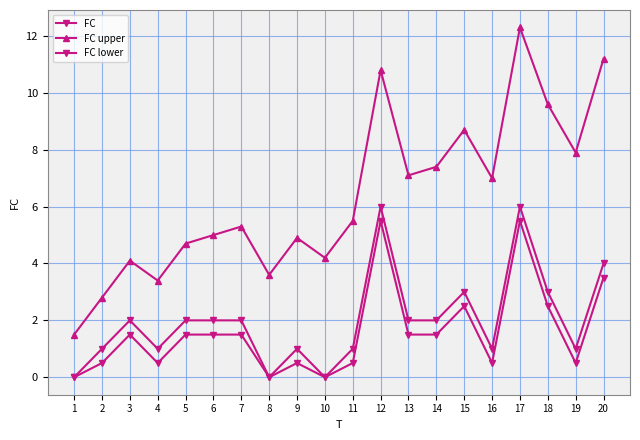

Rank the categories by FC value from lowest to highest.

1, 8, 10, 2, 4, 9, 11, 16, 19, 3, 5, 6, 7, 13, 14, 15, 18, 20, 12, 17